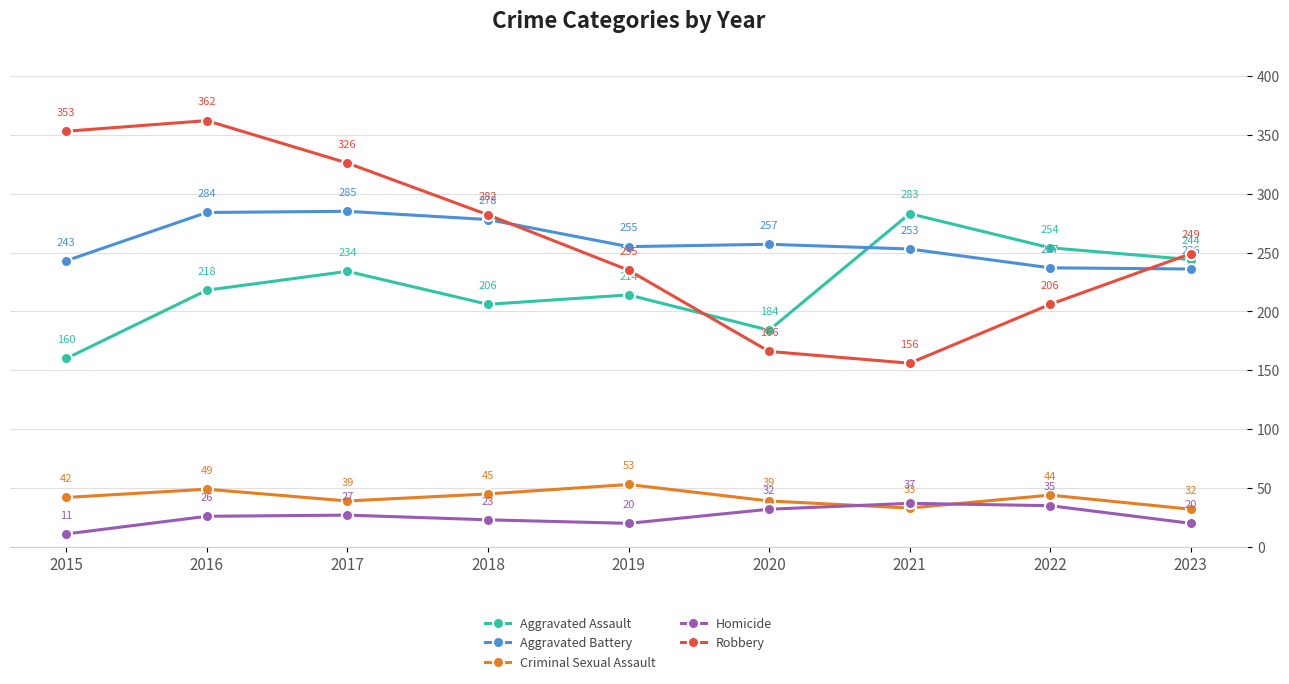

Does the chart display data point markers on the line(s)?

Yes